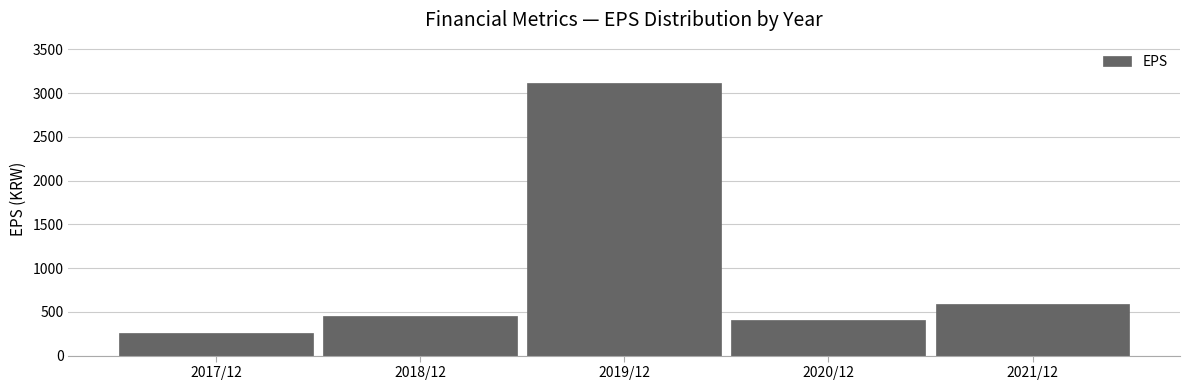

Reading right to left, extract all data points from this chart.

593	411	3109	450	260